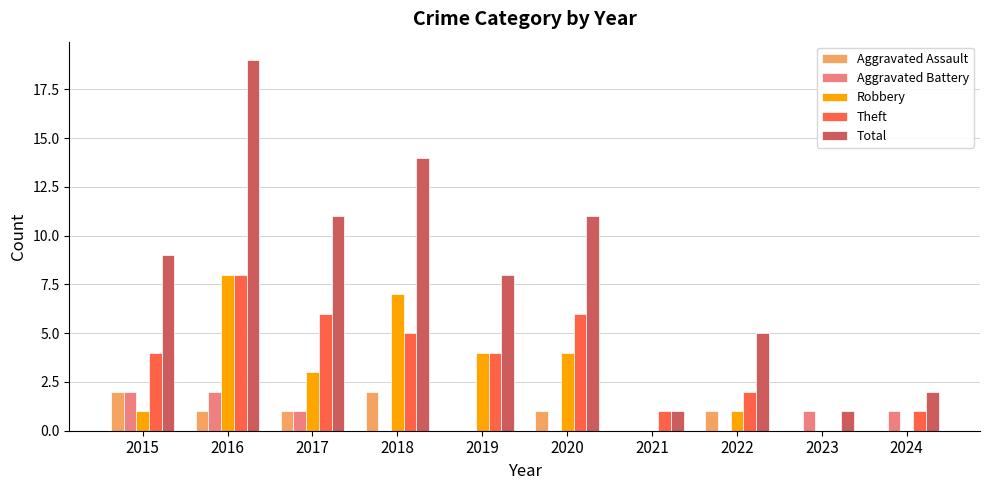

How many Aggravated Assault values are between 0 and 1?

8